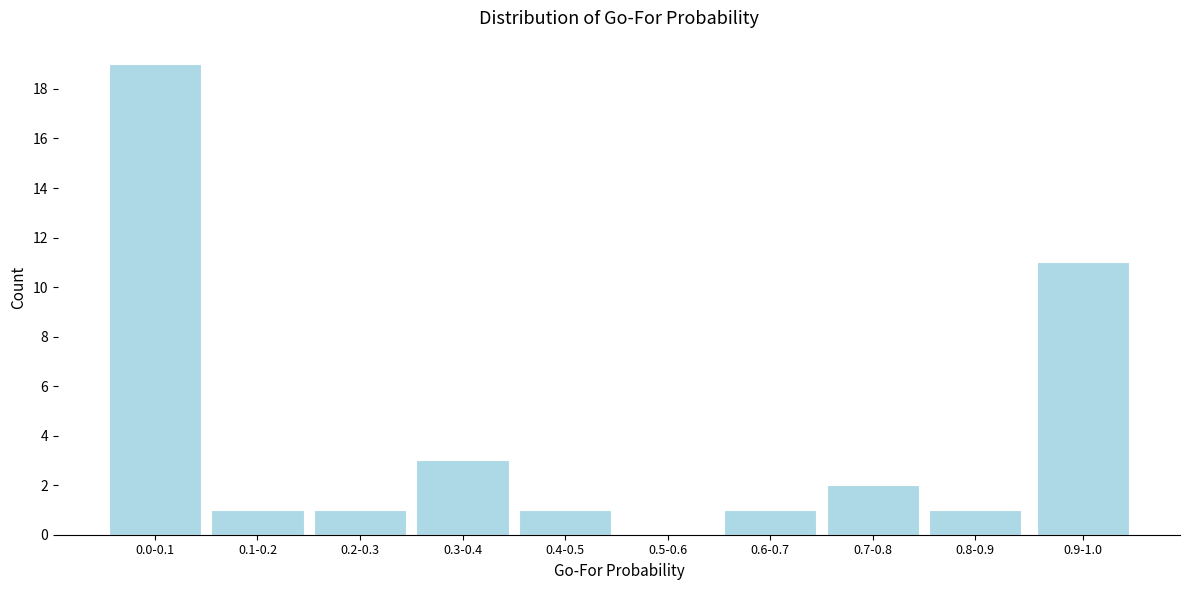

Reading left to right, list all the values displayed in this chart.

0.0-0.1=19	0.1-0.2=1	0.2-0.3=1	0.3-0.4=3	0.4-0.5=1	0.5-0.6=0	0.6-0.7=1	0.7-0.8=2	0.8-0.9=1	0.9-1.0=11